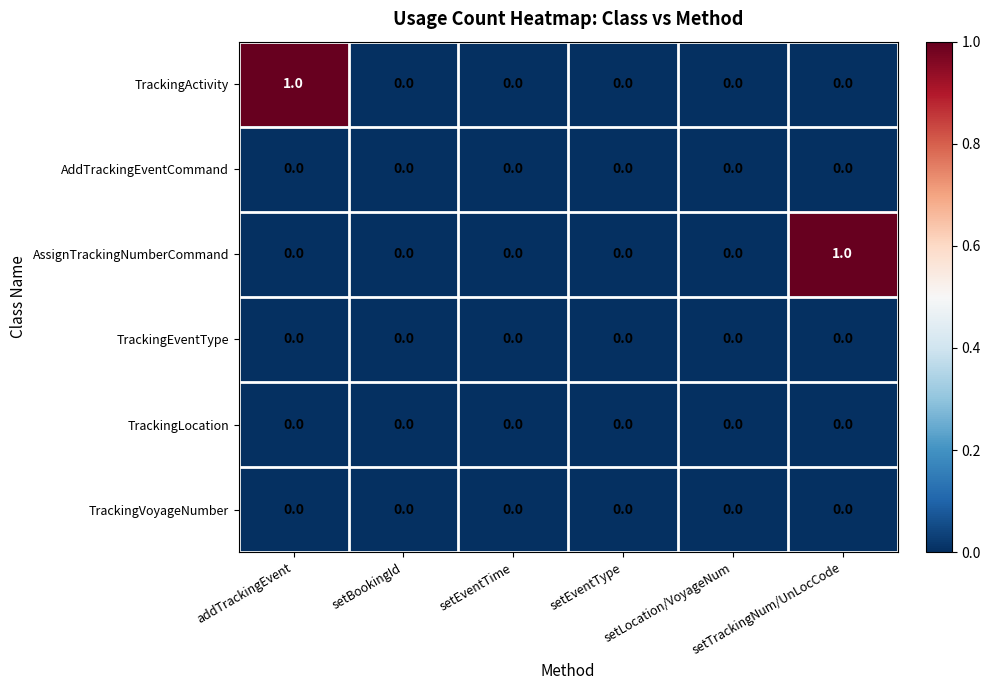

How many TrackingActivity values are between 0 and 1?

6